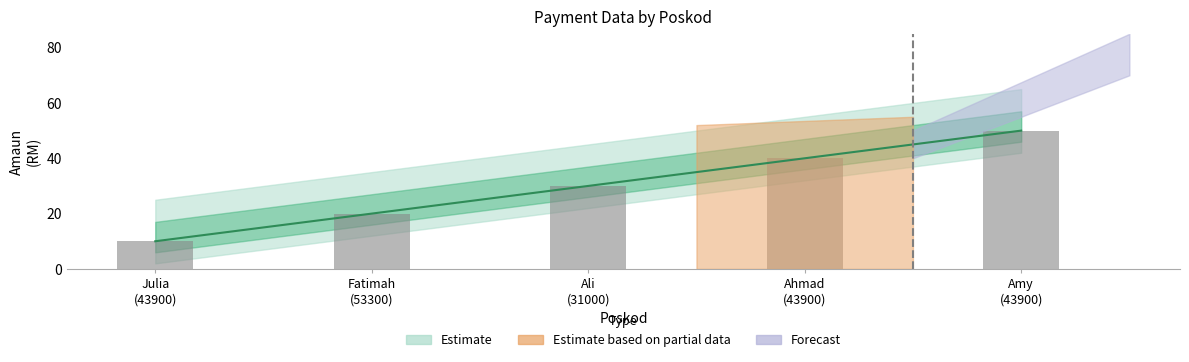

Are the bars horizontal?

No